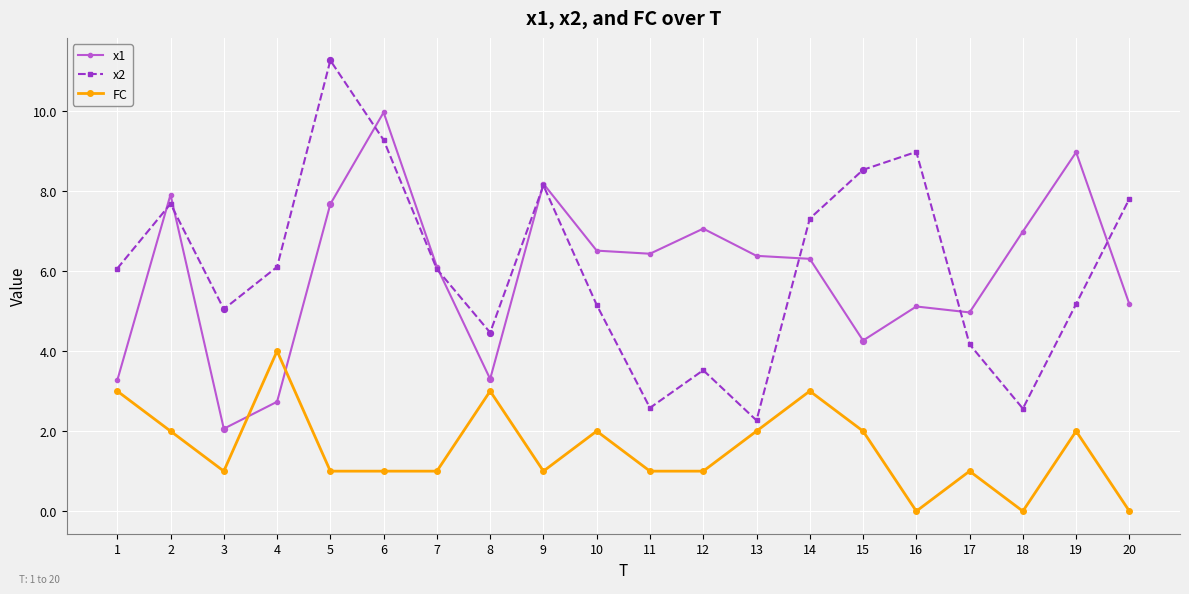

Which series has the largest total across all categories?

x2